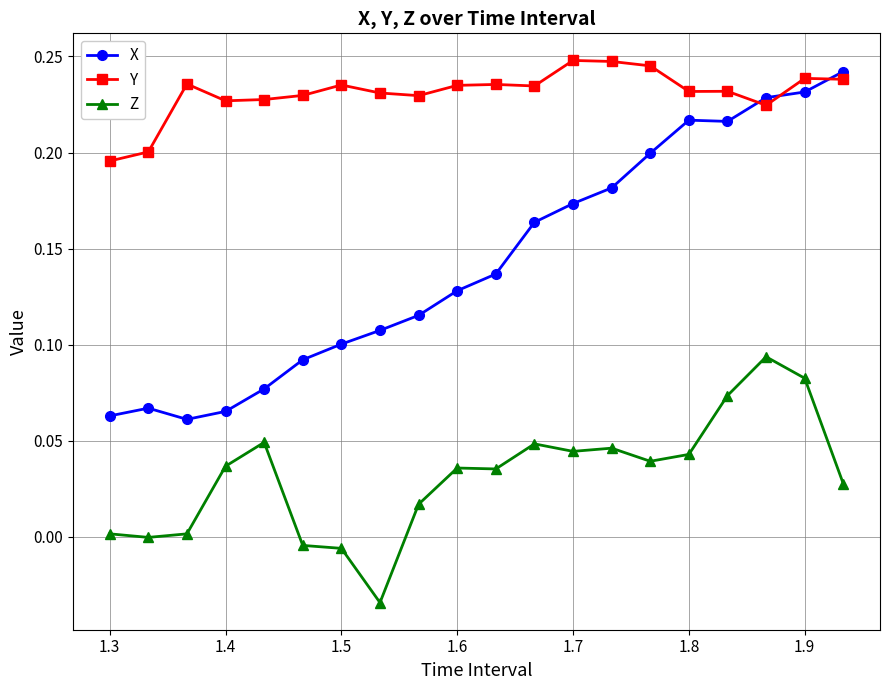

True or false: Z and Y cross at least once.

False